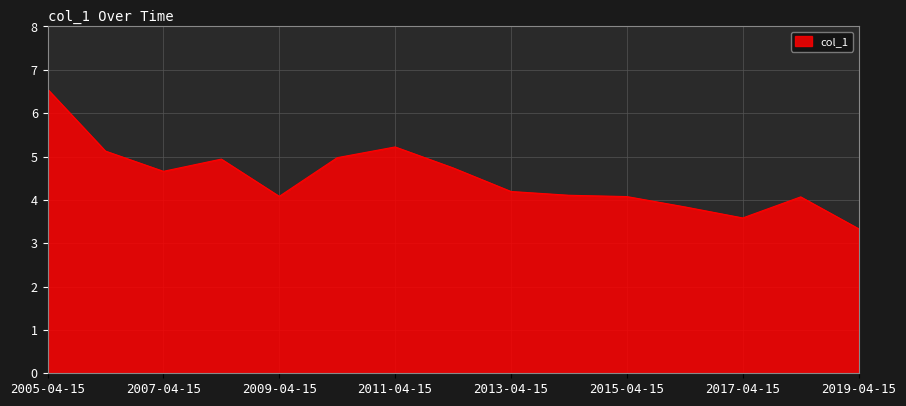

What is the difference between the maximum and minimum values?

3.2